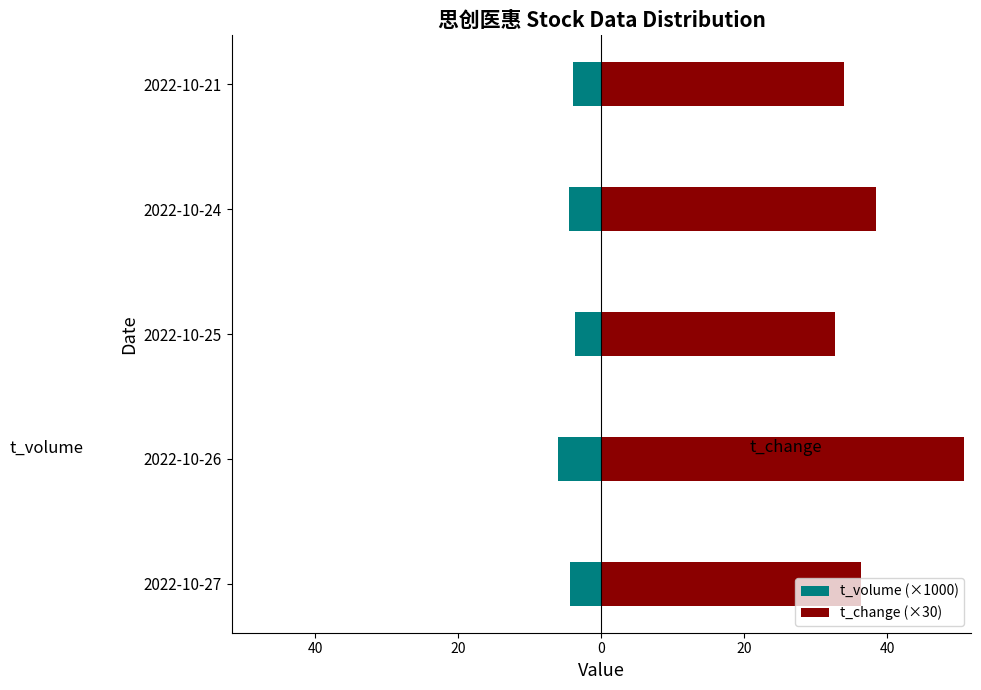

Between 2022-10-27 and 2022-10-26, which series saw the biggest shift?

t_change (×30)